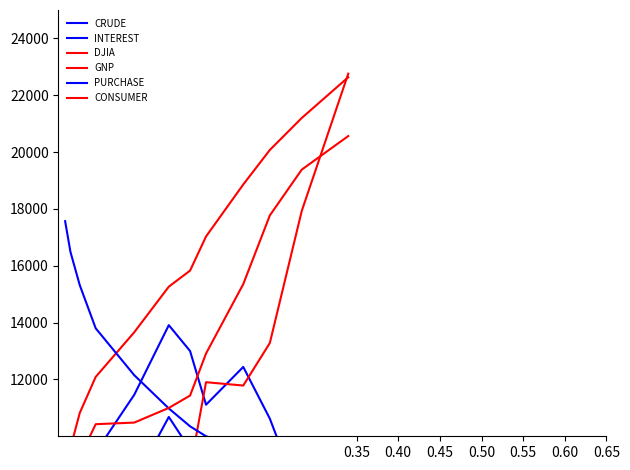

What is the difference between the maximum and minimum values in the PURCHASE series?

8770.0